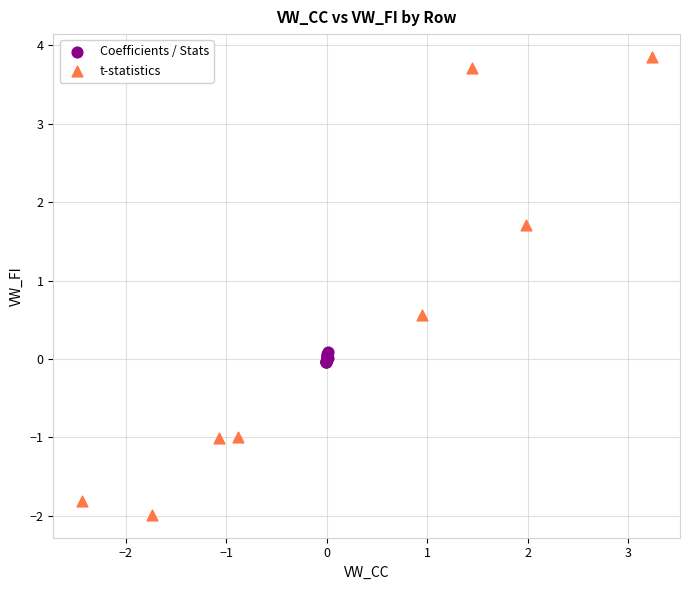

Which series contains the highest Y value?

t-statistics